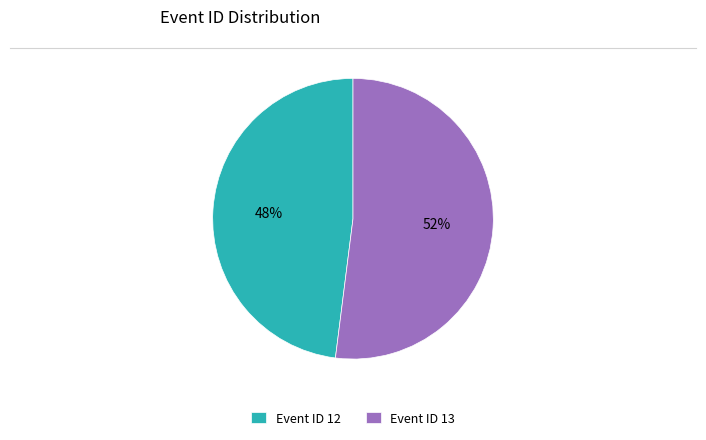

To the nearest percent, what is the difference between the largest and smallest slice percentages?

4%